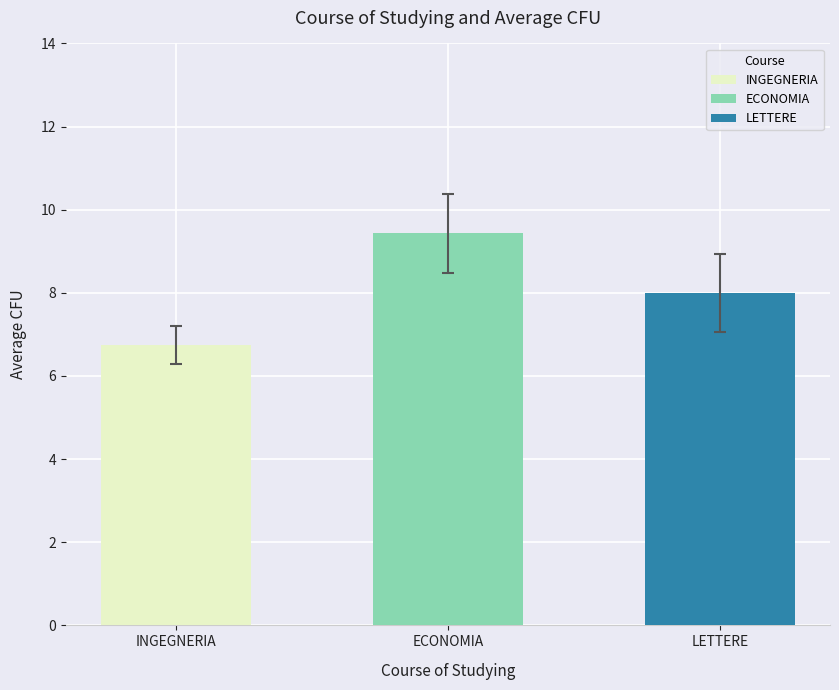

What value does the data have at ECONOMIA?

9.4